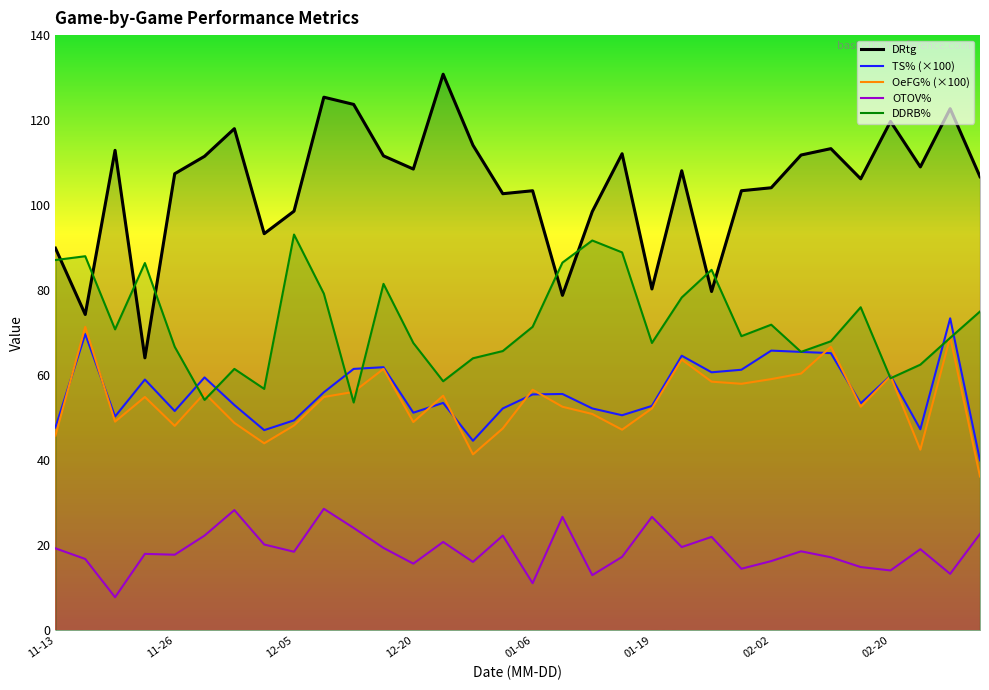

Count the number of data series in this chart.

5